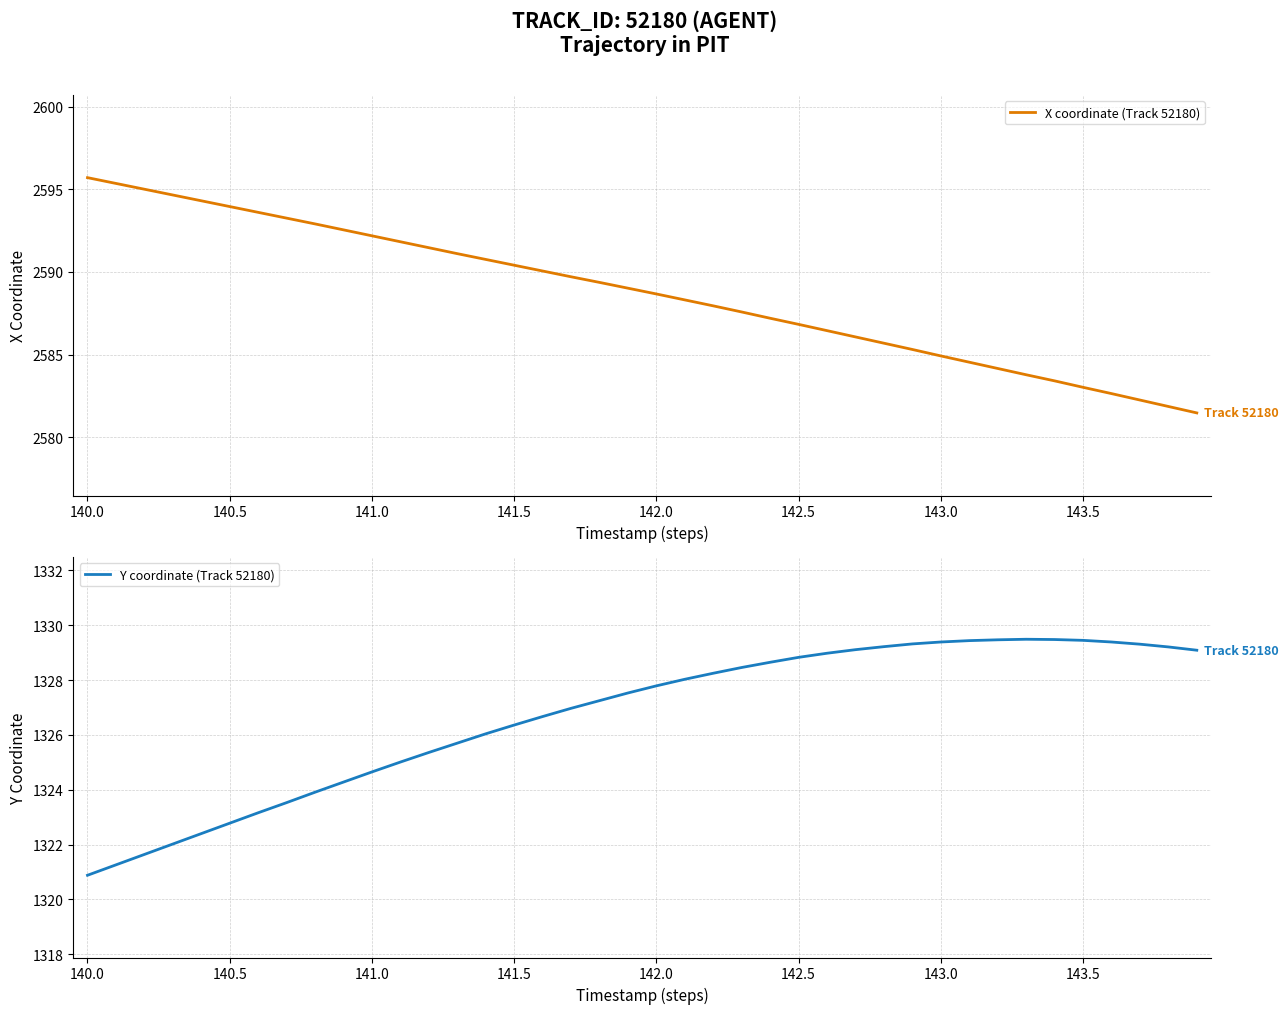

How many lines are shown in the chart?

2